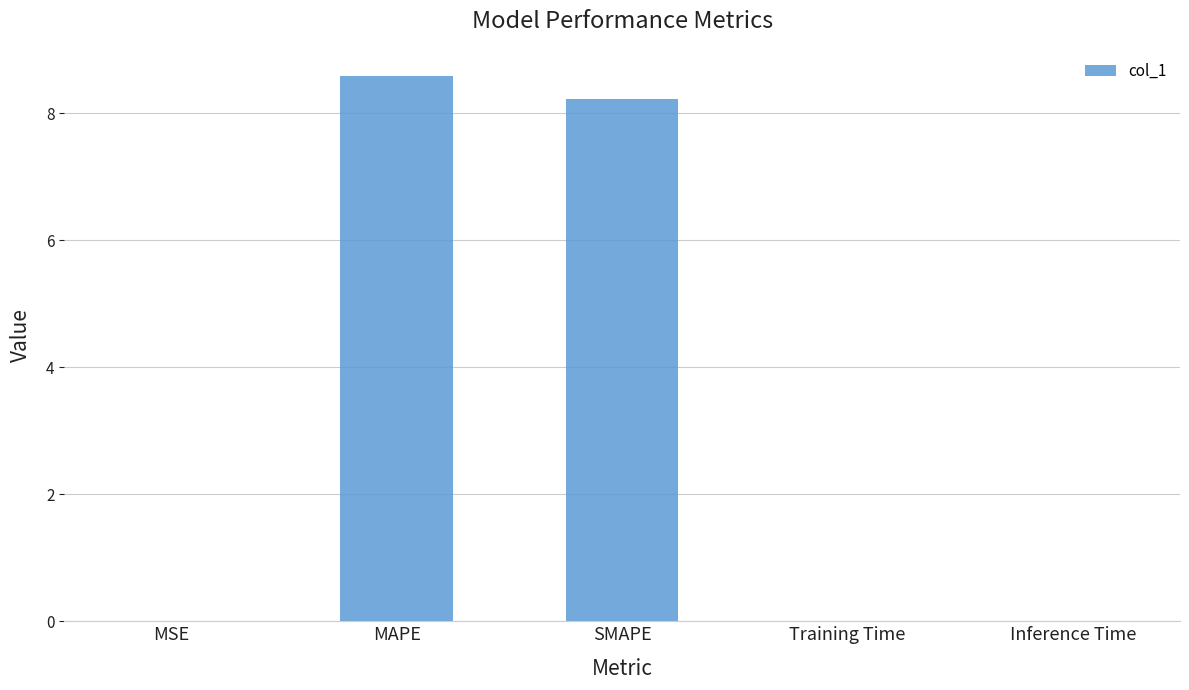

What value does the data have at MAPE?

8.6